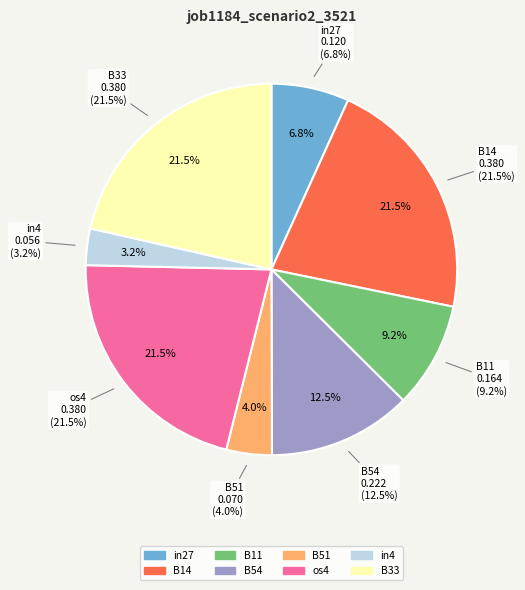

Is there any slice that represents more than half of the pie?

No